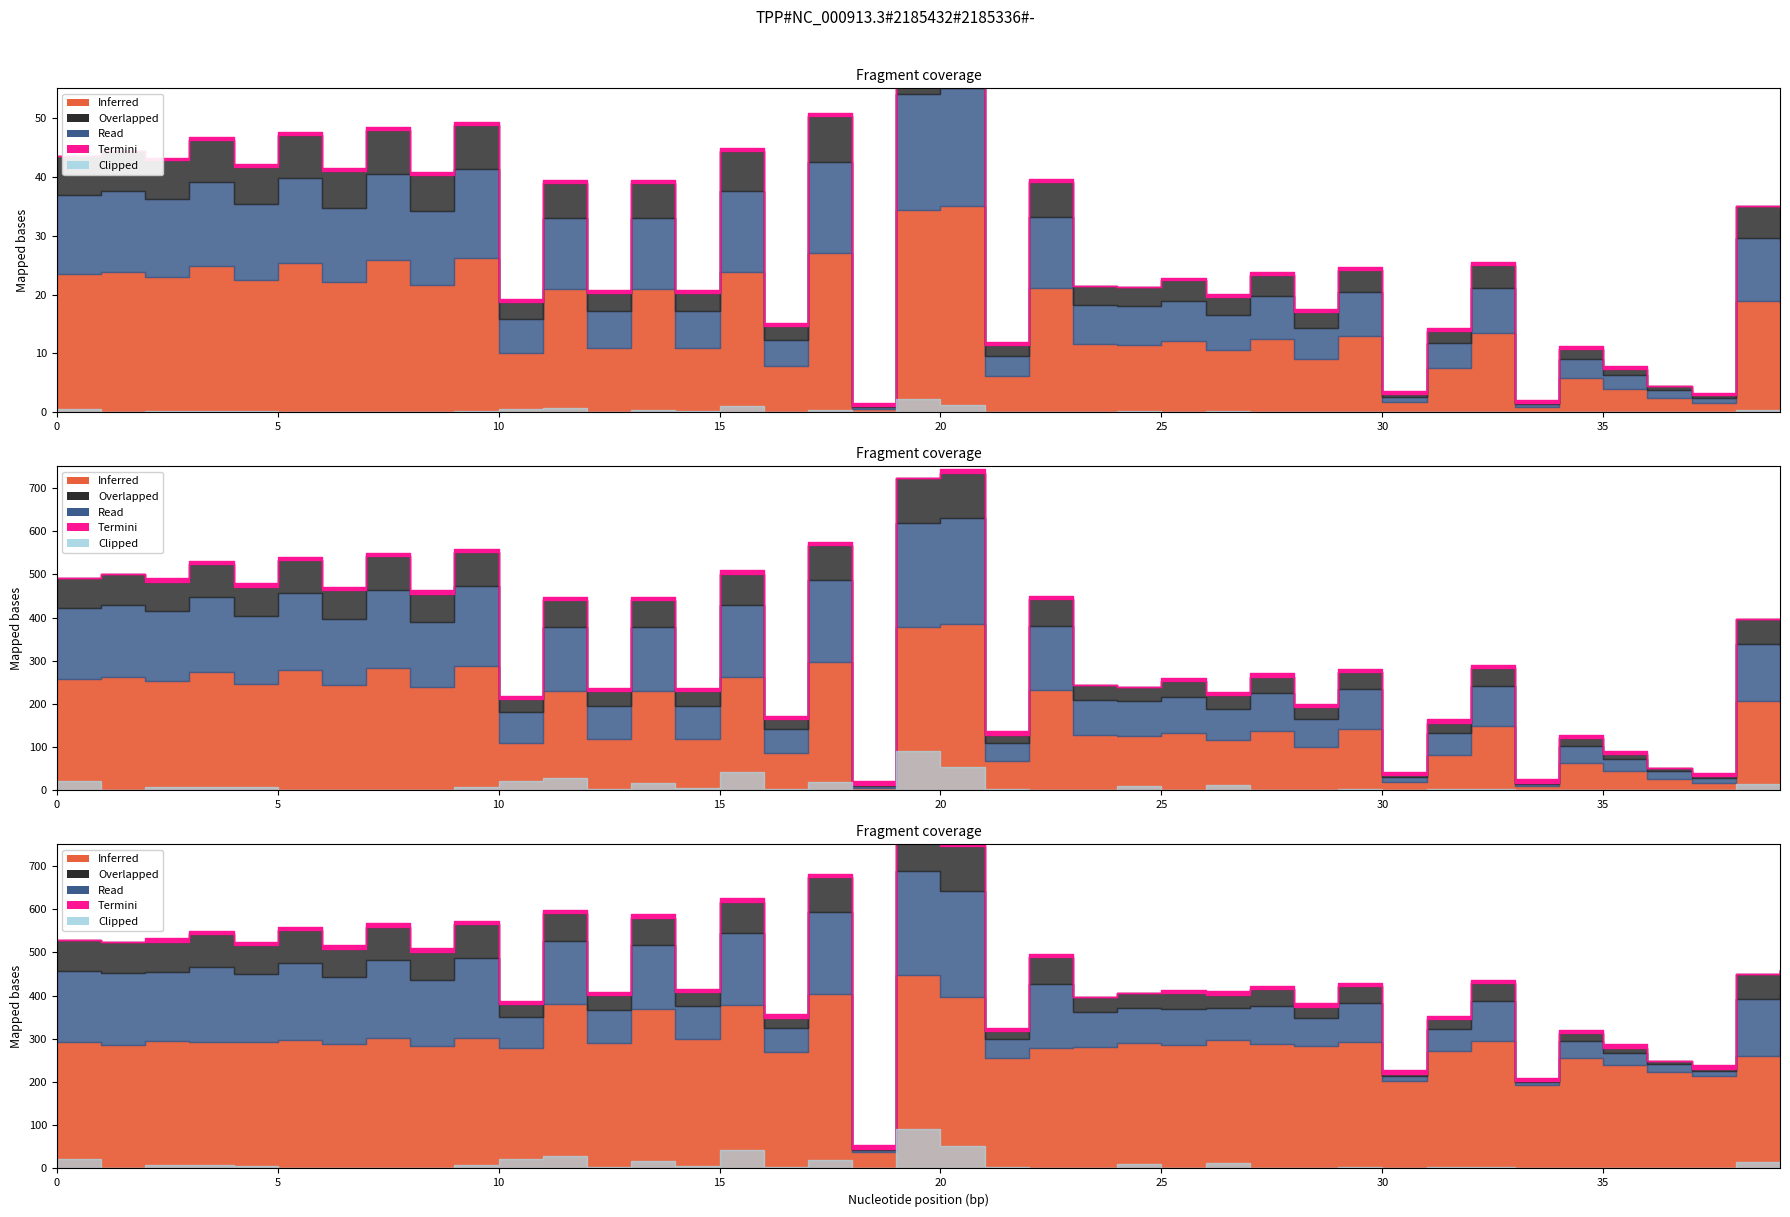

What is the difference between the highest and lowest values at 4?

37.1